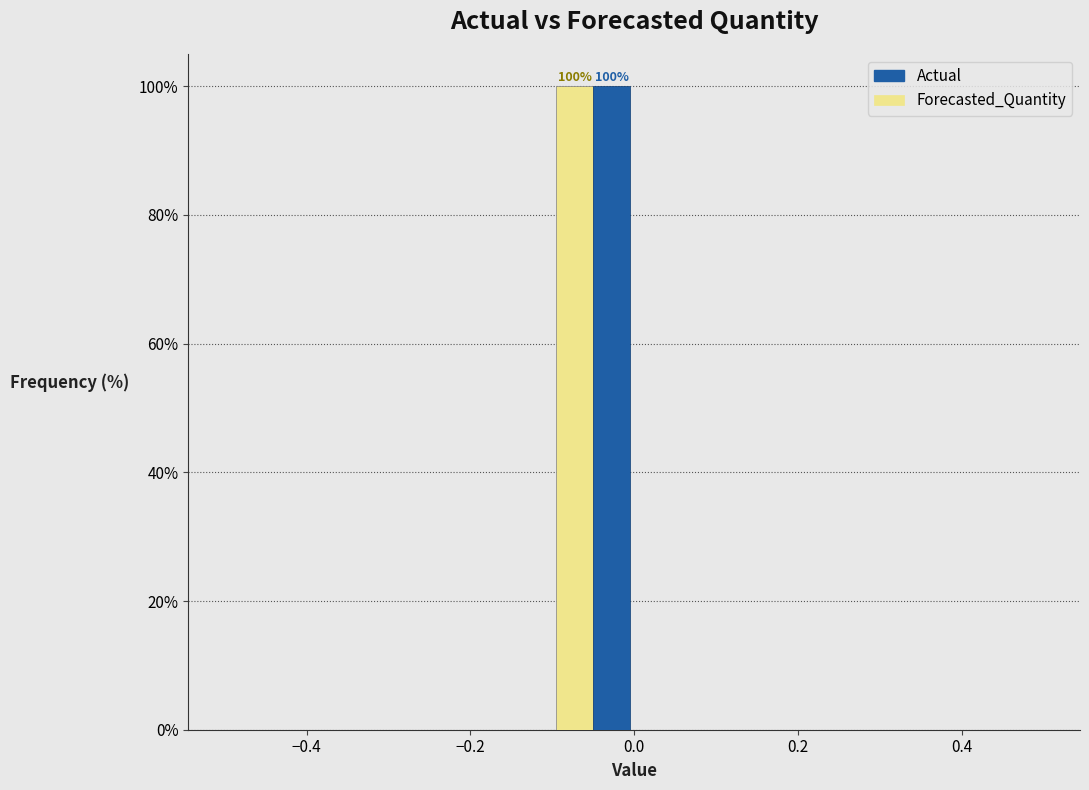

In the Forecasted_Quantity series, which range on the x-axis has the tallest bar?

-0.1 to 0.0